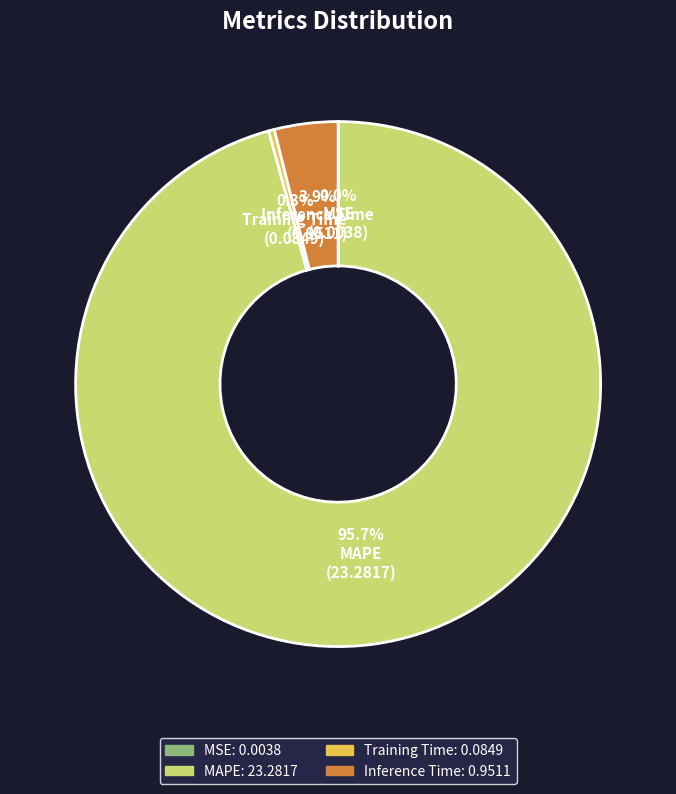

Which has a higher value, Training Time or MAPE?

MAPE